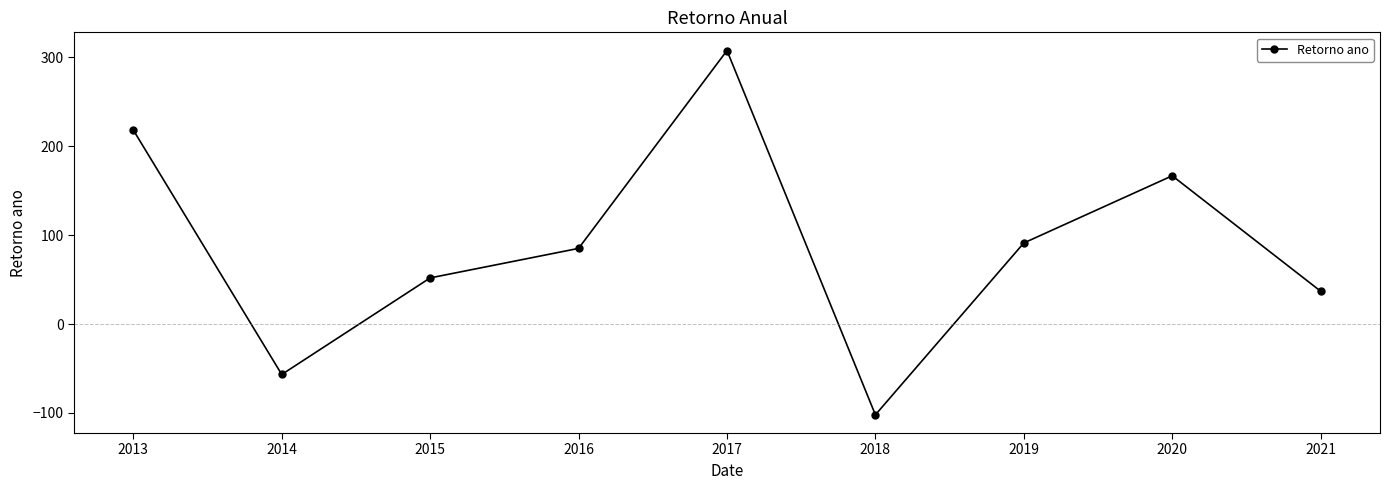

Which category has the lowest value across all series?

2018